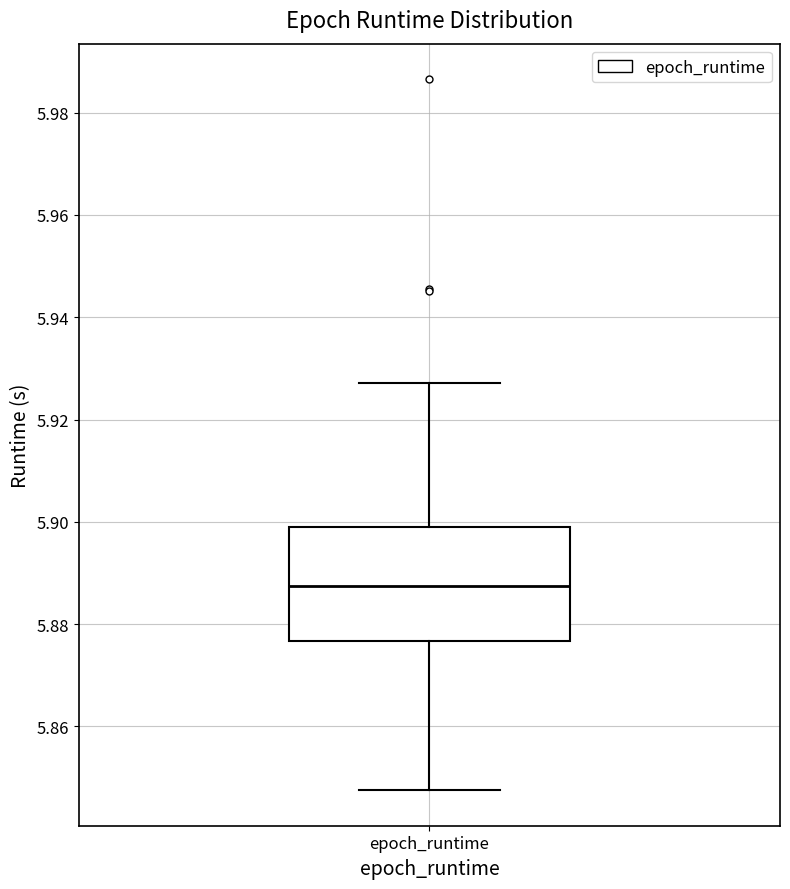

Transcribe this box plot: give where the median line is, the range the box spans, and where the two whiskers end, as read against the y-axis. The values are not printed on the chart, so give them approximately, as read against the axis.

median 5.888, box 5.876 to 5.900, whiskers 5.848 to 5.928